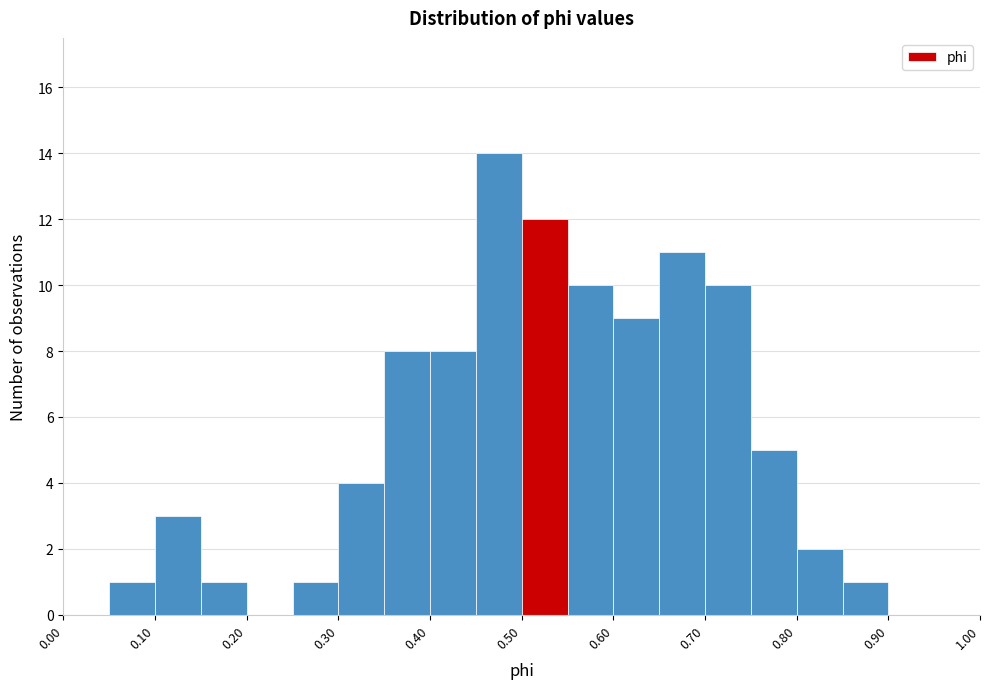

How tall is the bar that spans 0.70 to 0.75 on the x-axis? The values are not printed on the chart, so give them approximately, as read against the axis.

10